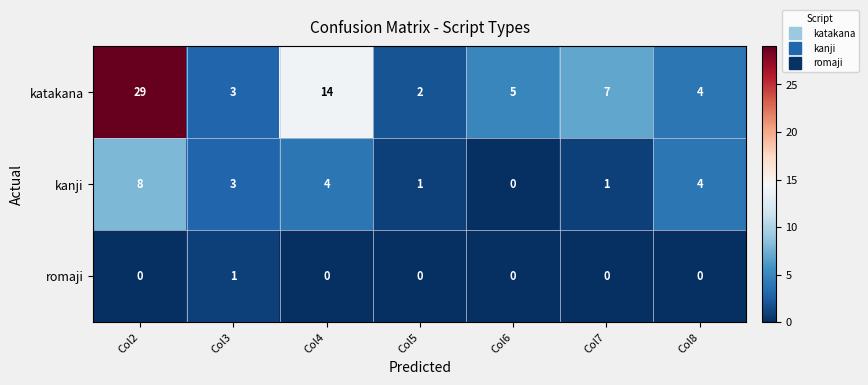

The romaji series shows 1 at Col8. True or false?

False